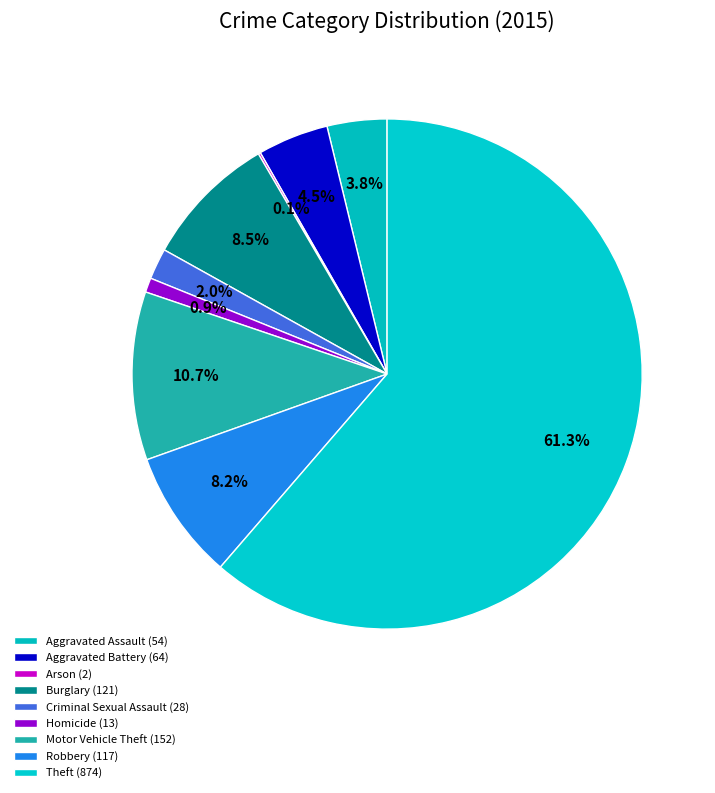

What is the ratio of the value at Motor Vehicle Theft to the value at Theft?

0.2